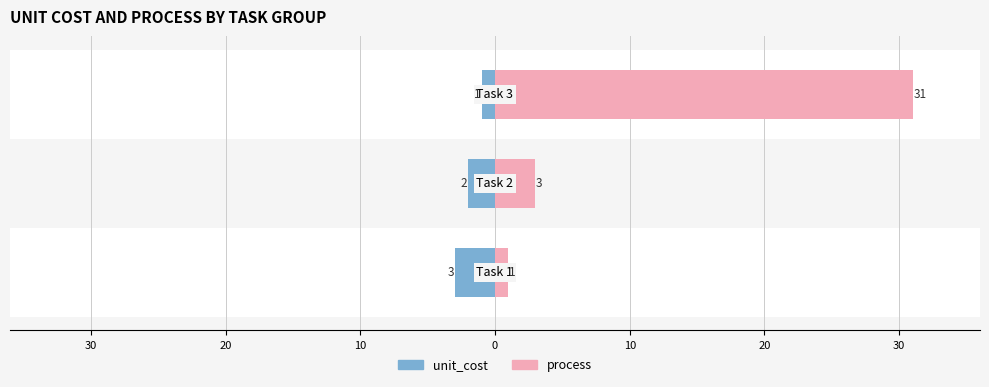

What are all the series names shown in the legend?

unit_cost, process